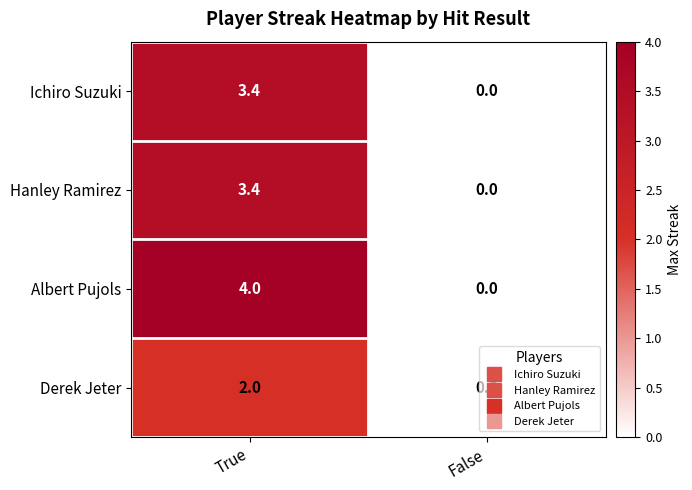

List the labels in order of Albert Pujols value, largest first.

True, False